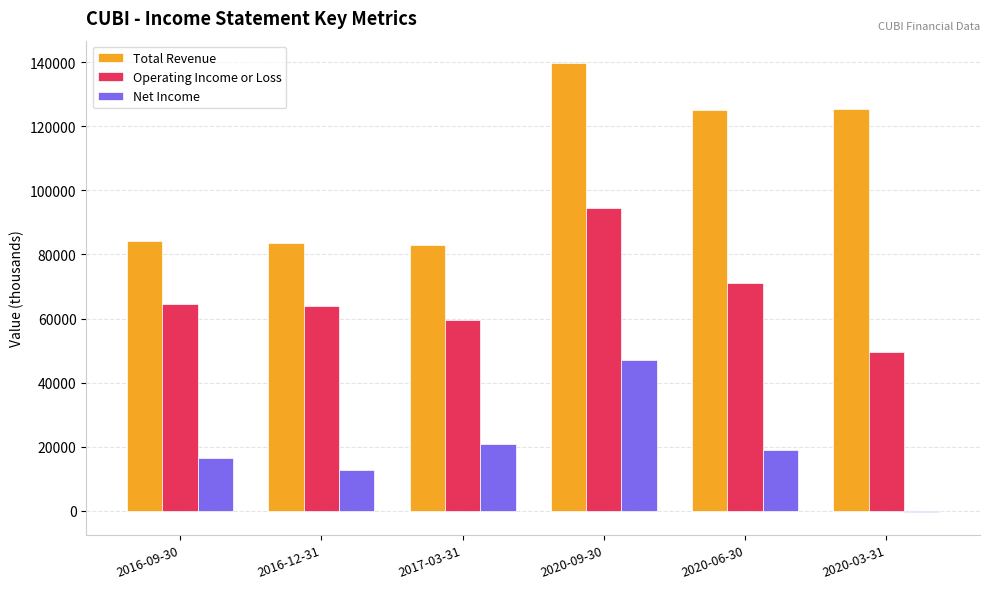

The value of Operating Income or Loss at 2020-09-30 is 49274. True or false?

False